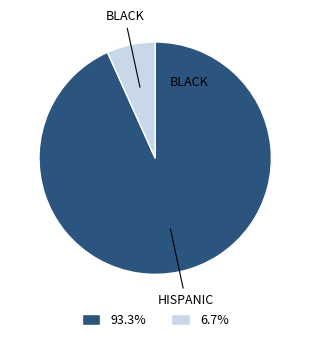

How many slices are in this pie chart?

2